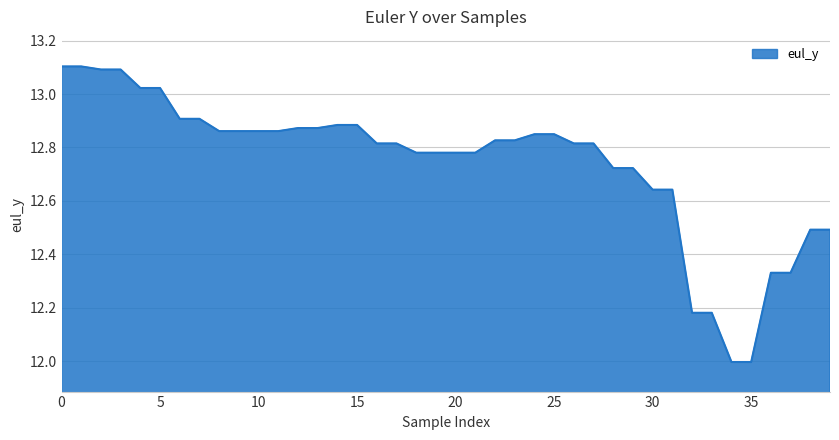

What is the minimum value shown in the chart?

12.0